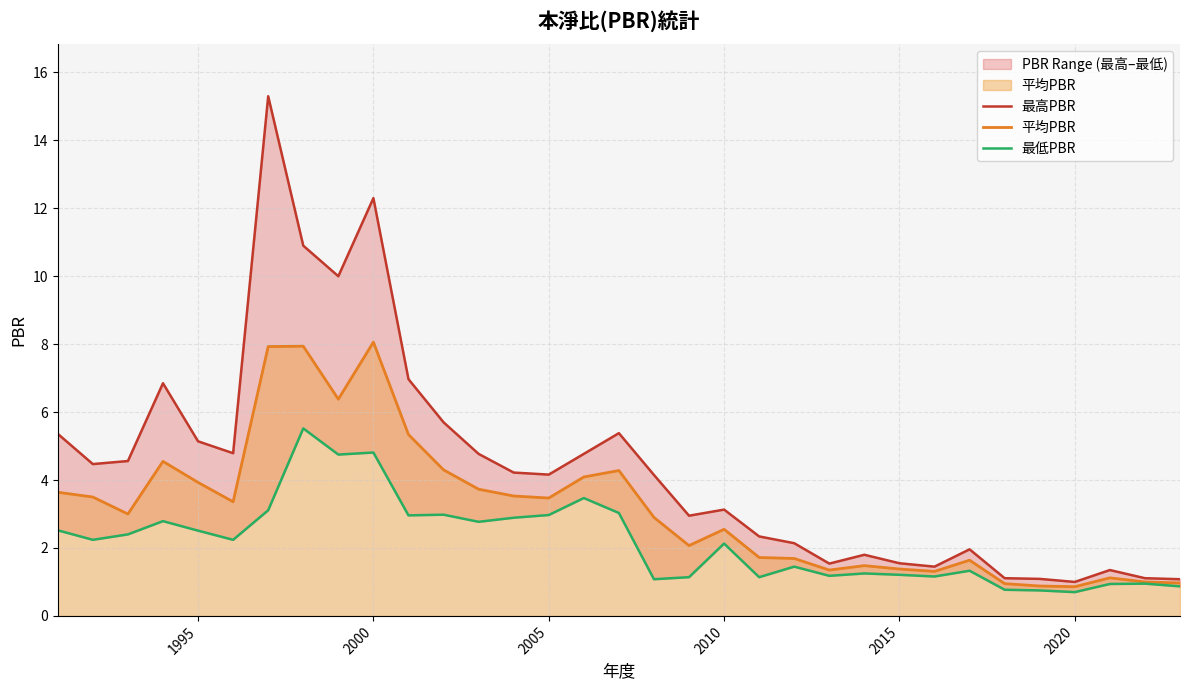

What is the value of the 平均PBR point at the 1st from the left?

3.6